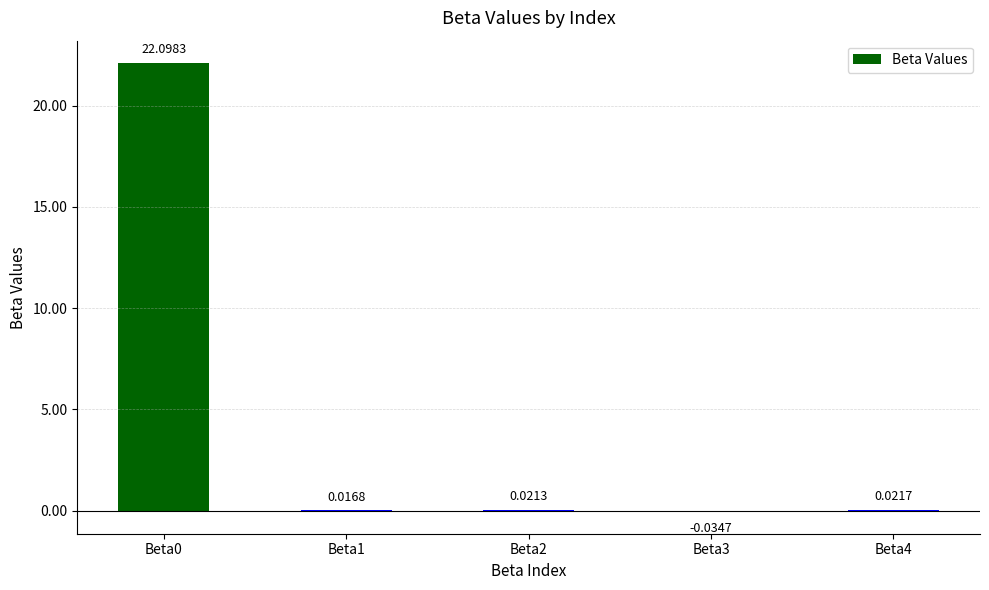

What is the sum of the values at Beta0 and Beta1?

22.1